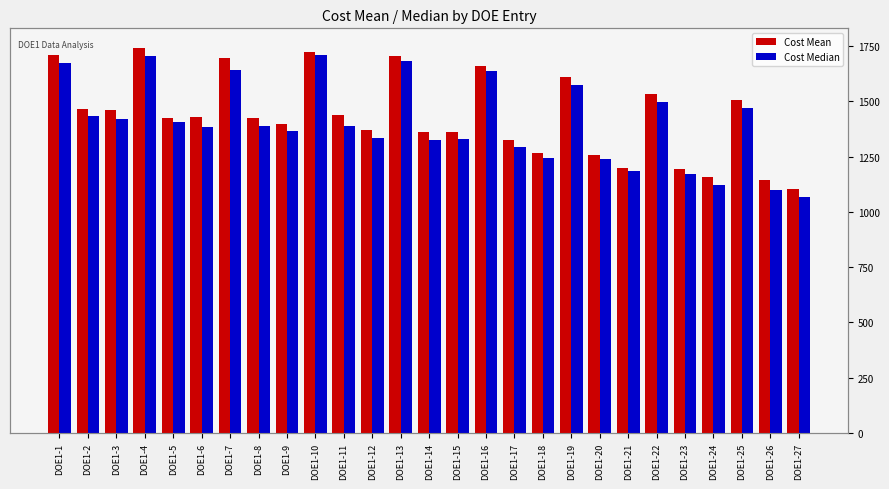

List the series in order of their overall mean, lowest first.

Cost Median, Cost Mean